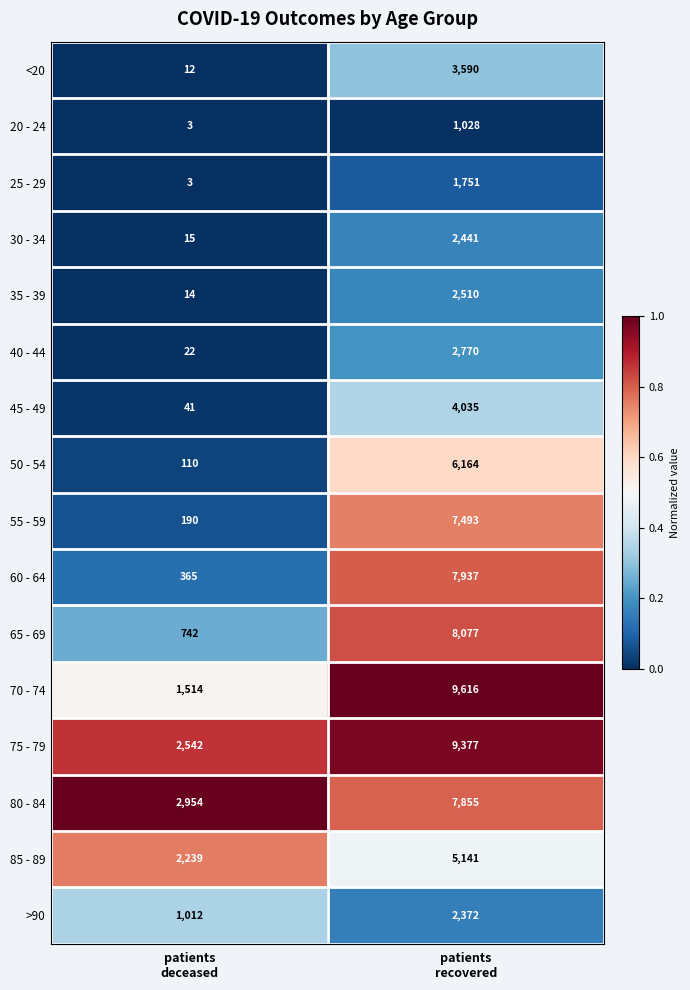

What is the average value of the 50 - 54 series?

3137